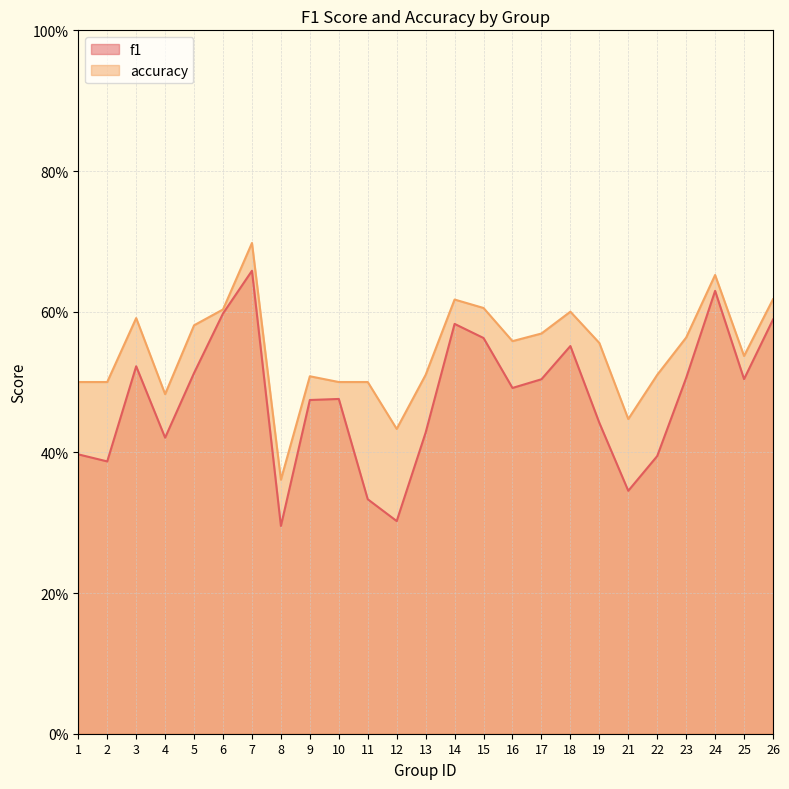

True or false: f1 and accuracy cross at least once.

False